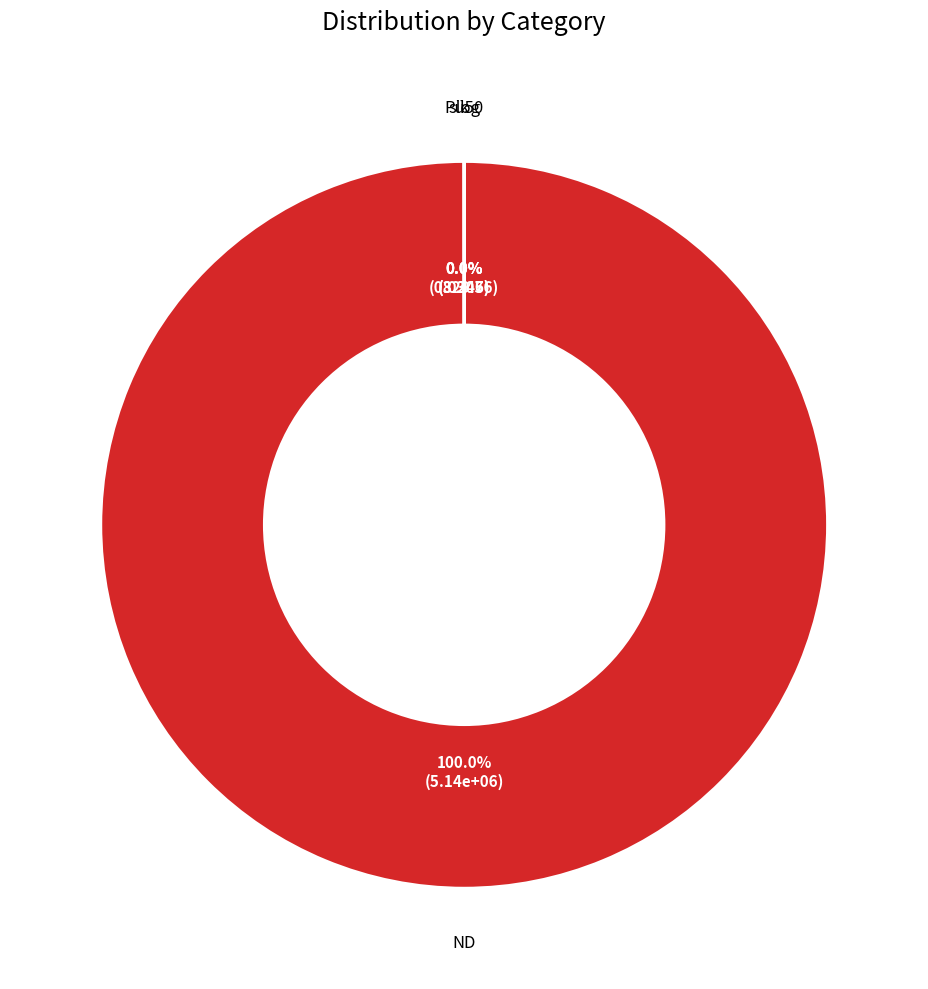

To the nearest percent, what is the combined percentage of k and ND?

100%